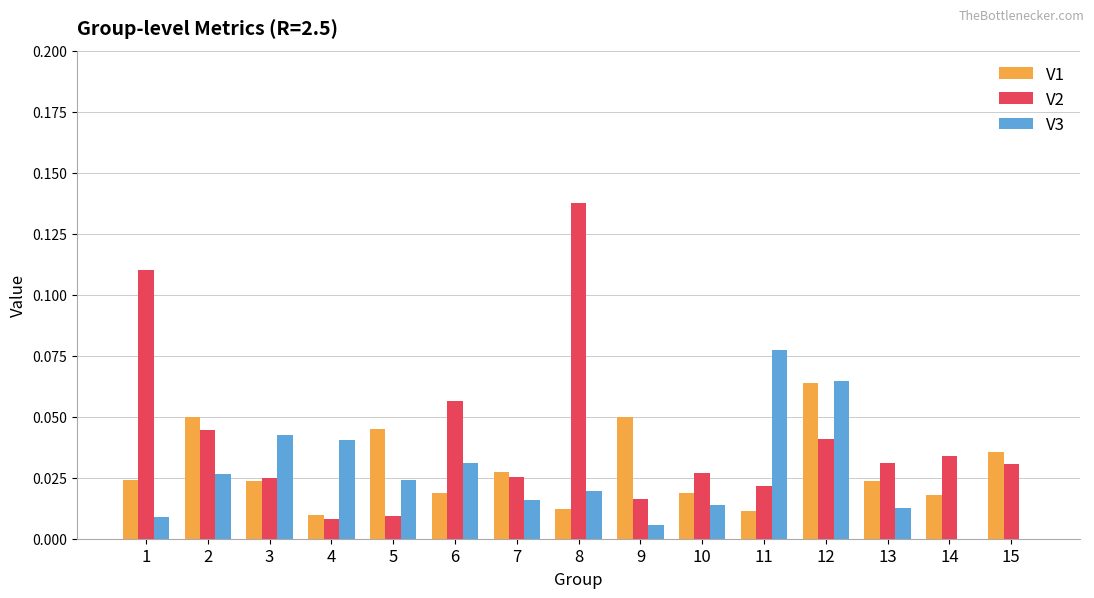

How many groups of bars are there?

15